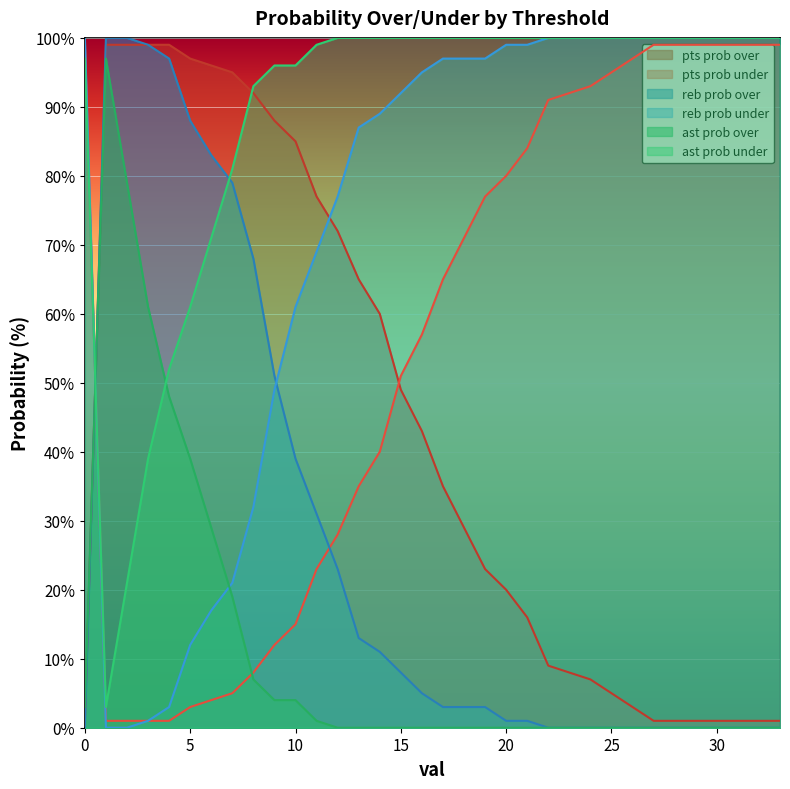

True or false: pts prob under and ast prob under intersect in this chart.

True